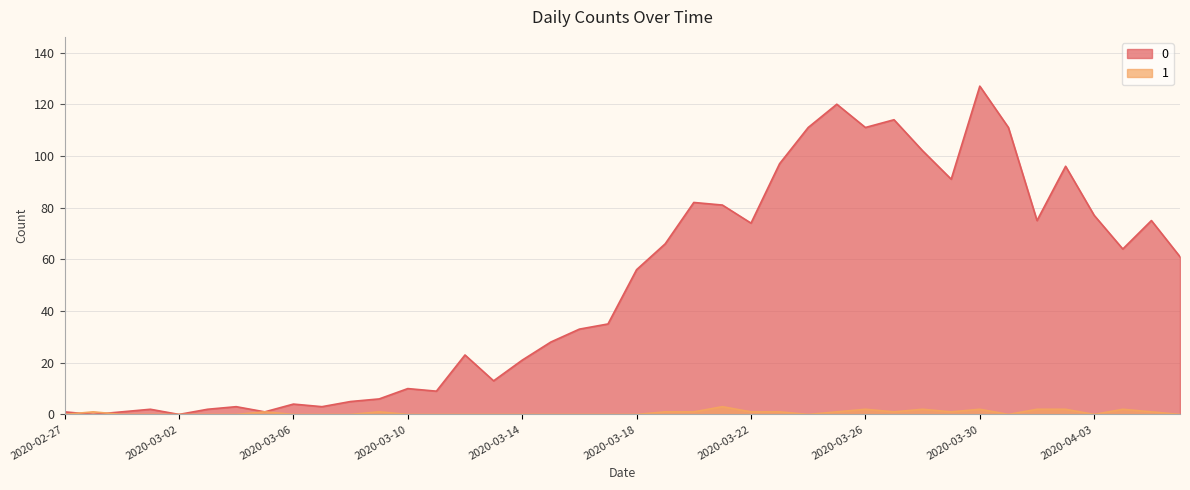

At which category is the sum across all series the highest?

2020-03-30